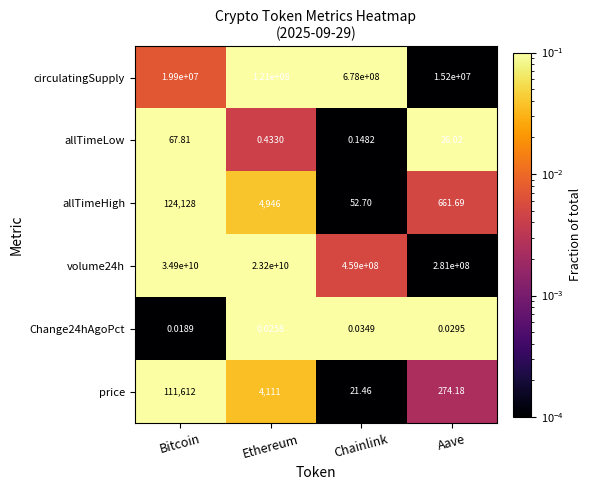

Which category has the lowest value in the circulatingSupply series?

Aave